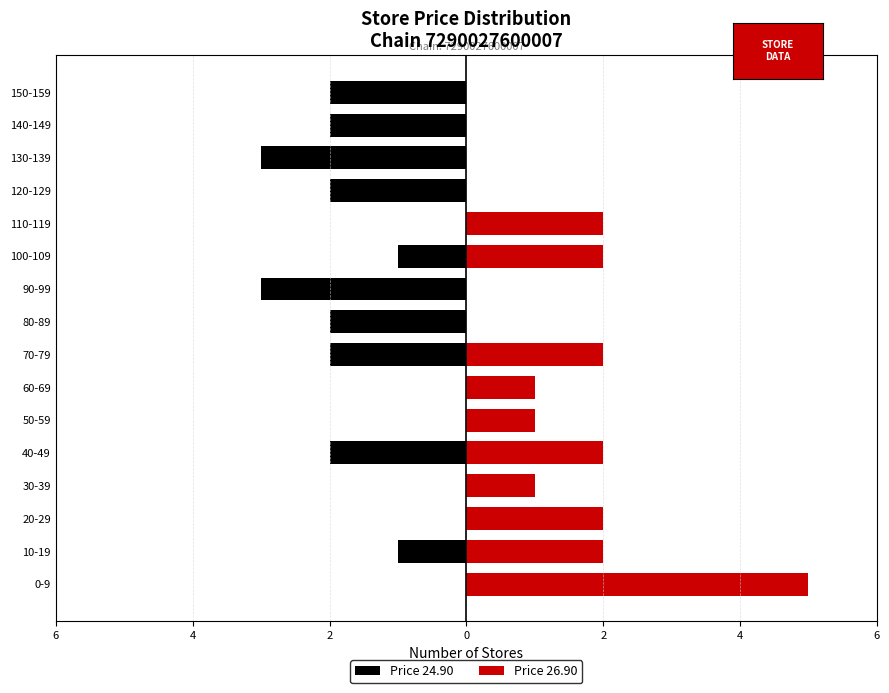

What is the difference between the maximum and second lowest values in the Price 26.90 series?

5